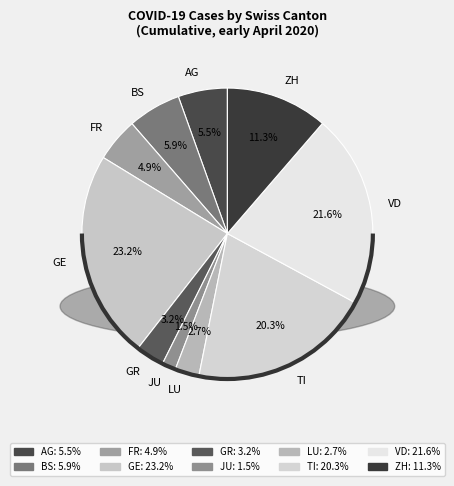

True or false: 11 accounts for 4% of the total.

False